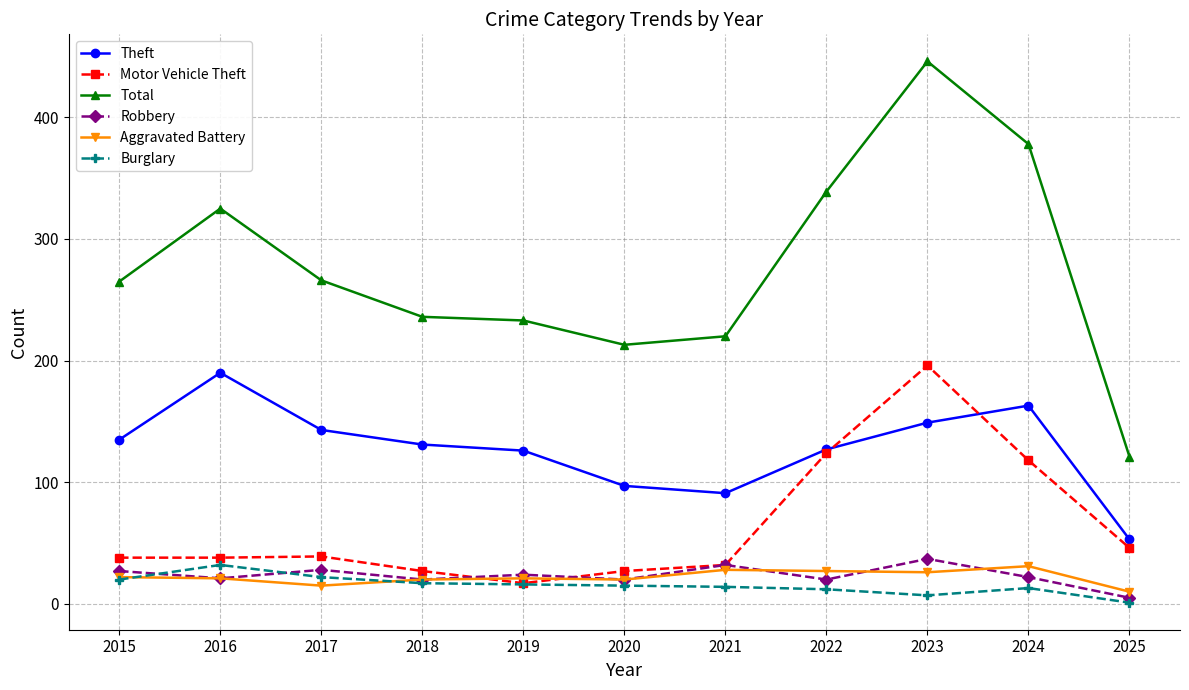

At how many categories does at least one series exceed 436?

1